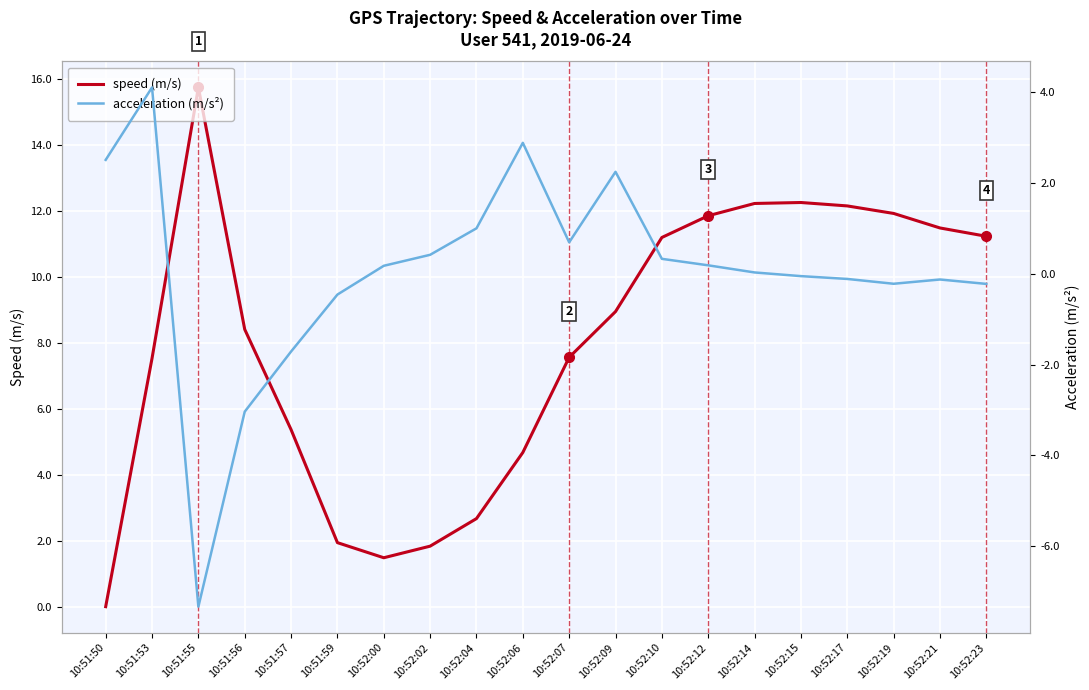

Read the speed (m/s) value at 10:52:02.

1.8